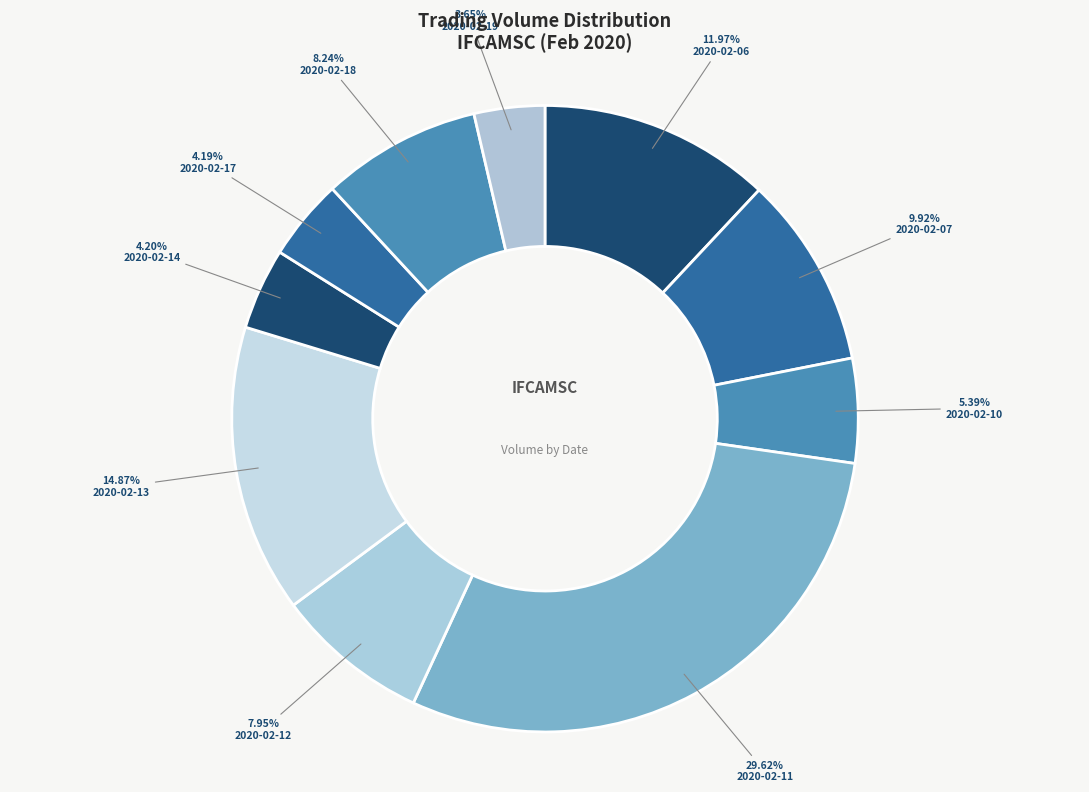

Is it true that 2020-02-11 is 30% of the pie?

True